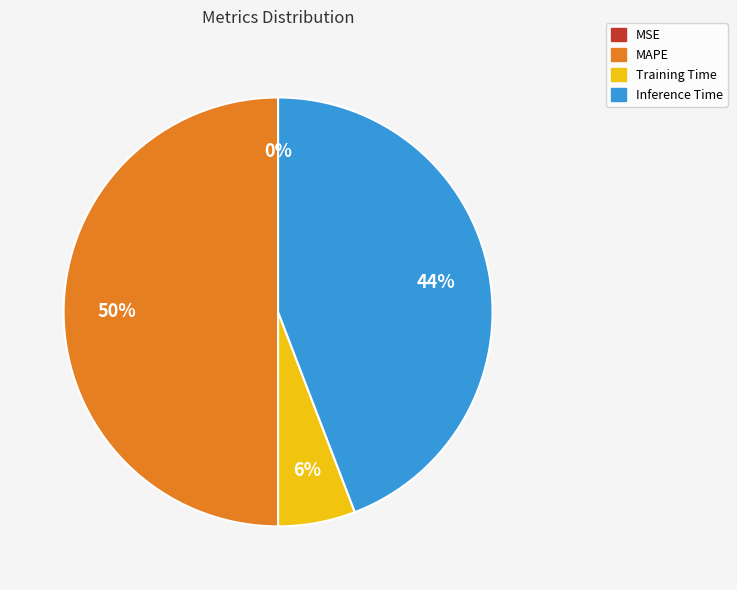

What percentage is the Inference Time slice, to the nearest percent?

44%